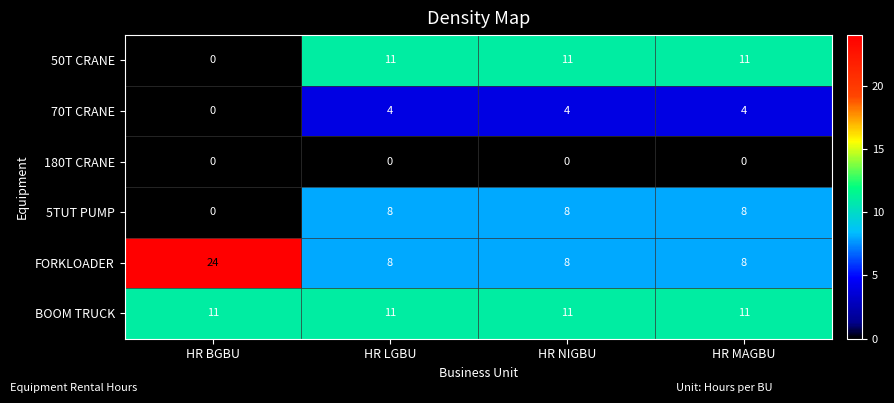

The value of 50T CRANE at HR NIGBU is 15. True or false?

False